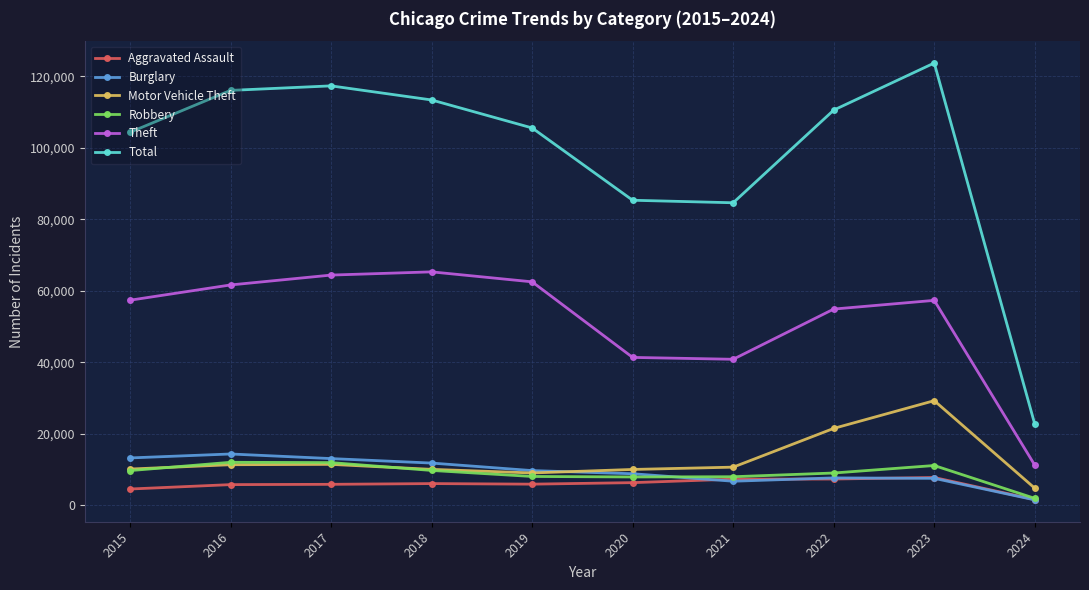

In Total, how many points are higher than both neighbors (excluding endpoints)?

2